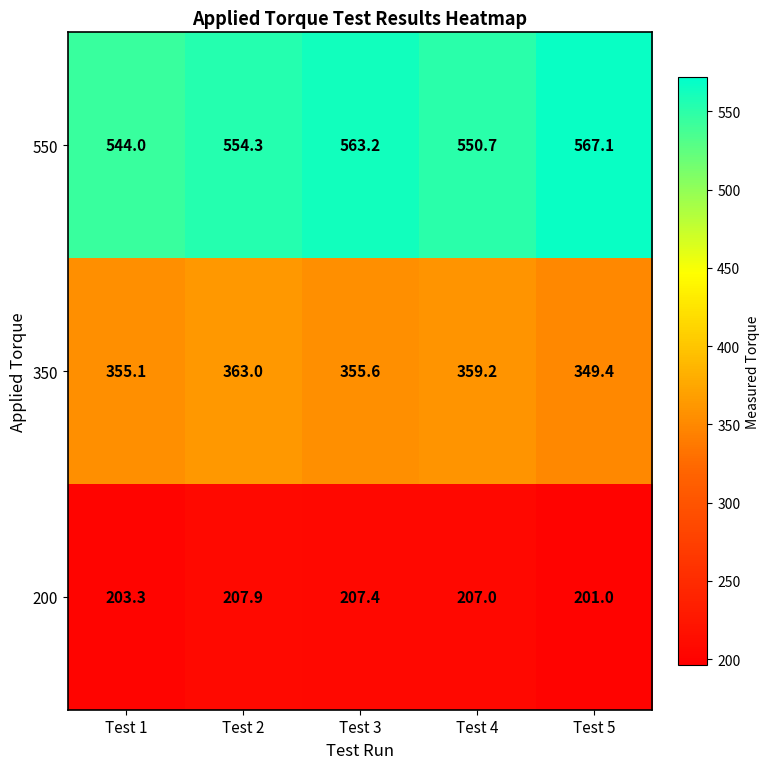

Where does the 550 series first go above 554?

Test 2